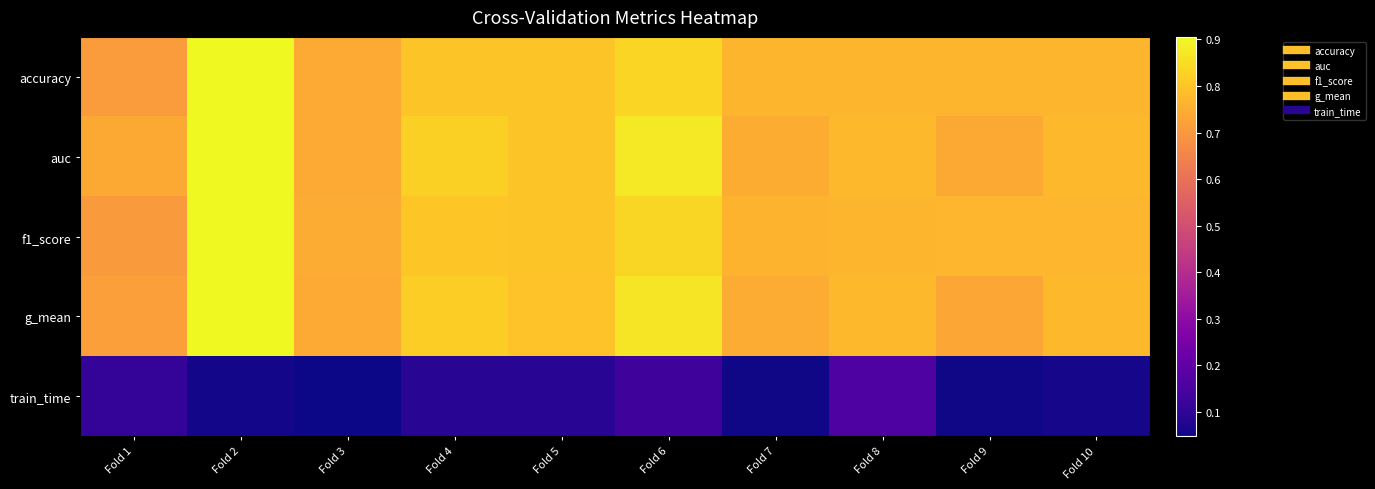

Reading left to right, extract all data points from this chart.

accuracy: Fold 1=0.7	Fold 2=0.9	Fold 3=0.7	Fold 4=0.8	Fold 5=0.8	Fold 6=0.8	Fold 7=0.8	Fold 8=0.8	Fold 9=0.8	Fold 10=0.8
auc: Fold 1=0.7	Fold 2=0.9	Fold 3=0.7	Fold 4=0.8	Fold 5=0.8	Fold 6=0.9	Fold 7=0.8	Fold 8=0.8	Fold 9=0.7	Fold 10=0.8
f1_score: Fold 1=0.7	Fold 2=0.9	Fold 3=0.7	Fold 4=0.8	Fold 5=0.8	Fold 6=0.8	Fold 7=0.8	Fold 8=0.8	Fold 9=0.8	Fold 10=0.8
g_mean: Fold 1=0.7	Fold 2=0.9	Fold 3=0.7	Fold 4=0.8	Fold 5=0.8	Fold 6=0.9	Fold 7=0.7	Fold 8=0.8	Fold 9=0.7	Fold 10=0.8
train_time: Fold 1=0.1	Fold 2=0.1	Fold 3=0.0	Fold 4=0.1	Fold 5=0.1	Fold 6=0.1	Fold 7=0.1	Fold 8=0.2	Fold 9=0.1	Fold 10=0.1